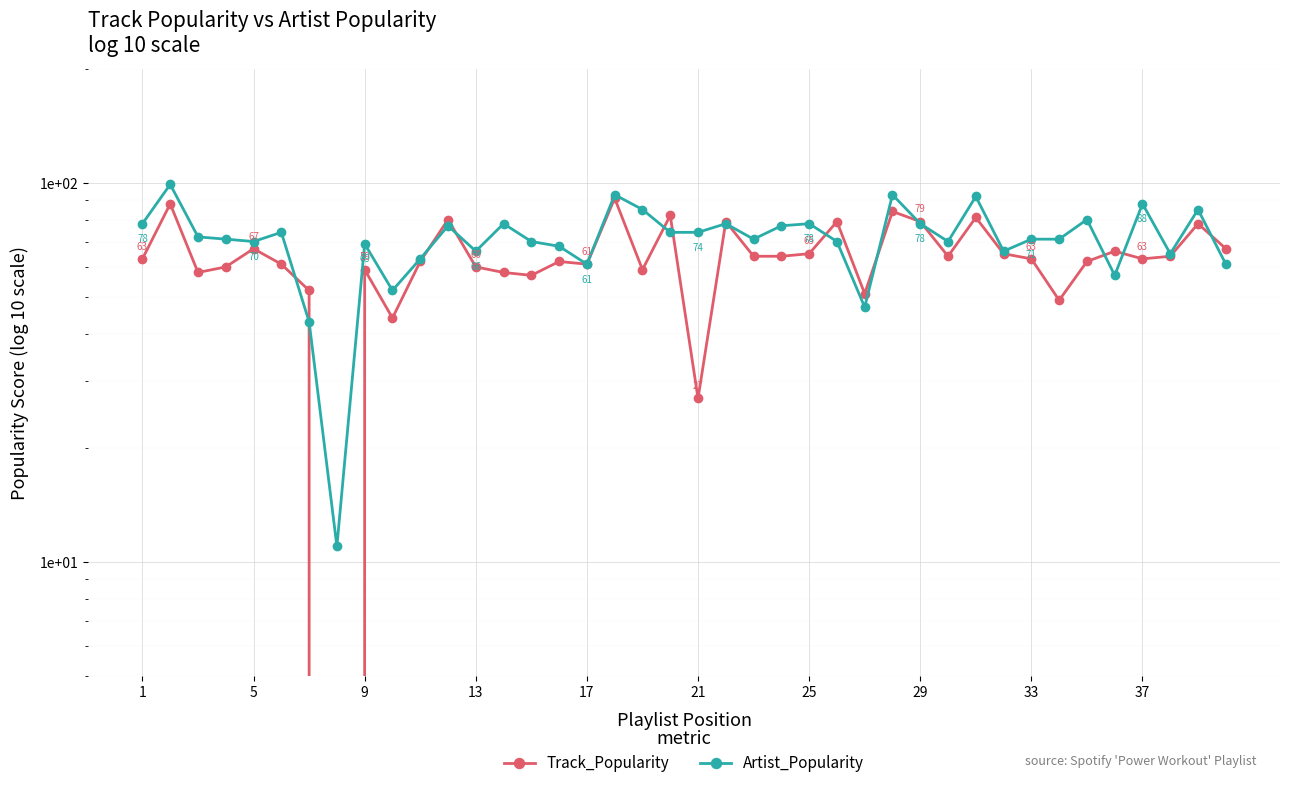

True or false: Artist_Popularity and Track_Popularity intersect in this chart.

True